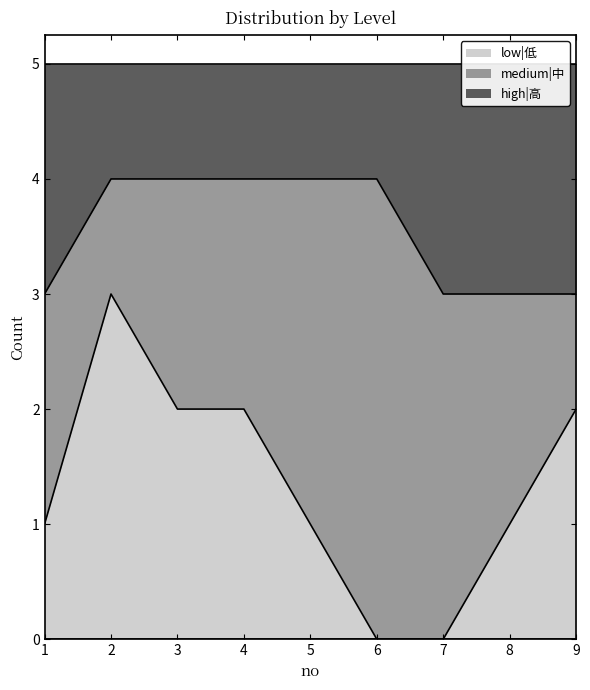

What is the value of the low|低 point at the 4th from the left?

2